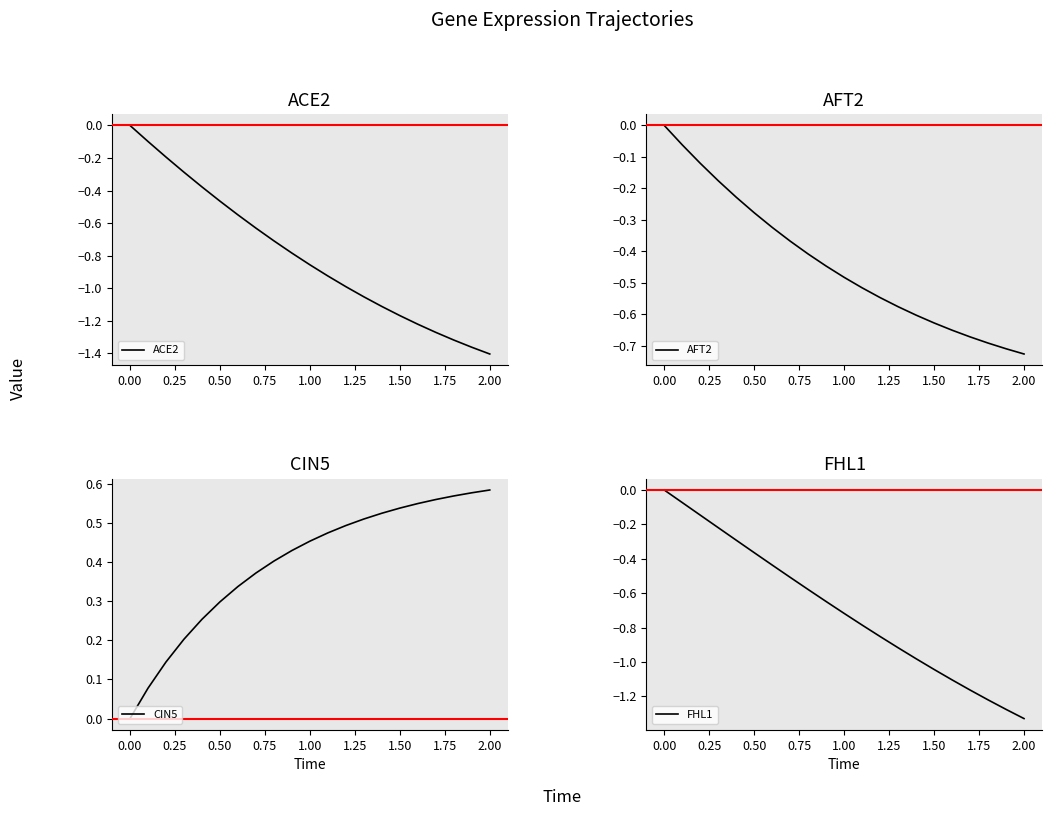

Which category has the lowest value in the ACE2 series?

2.00